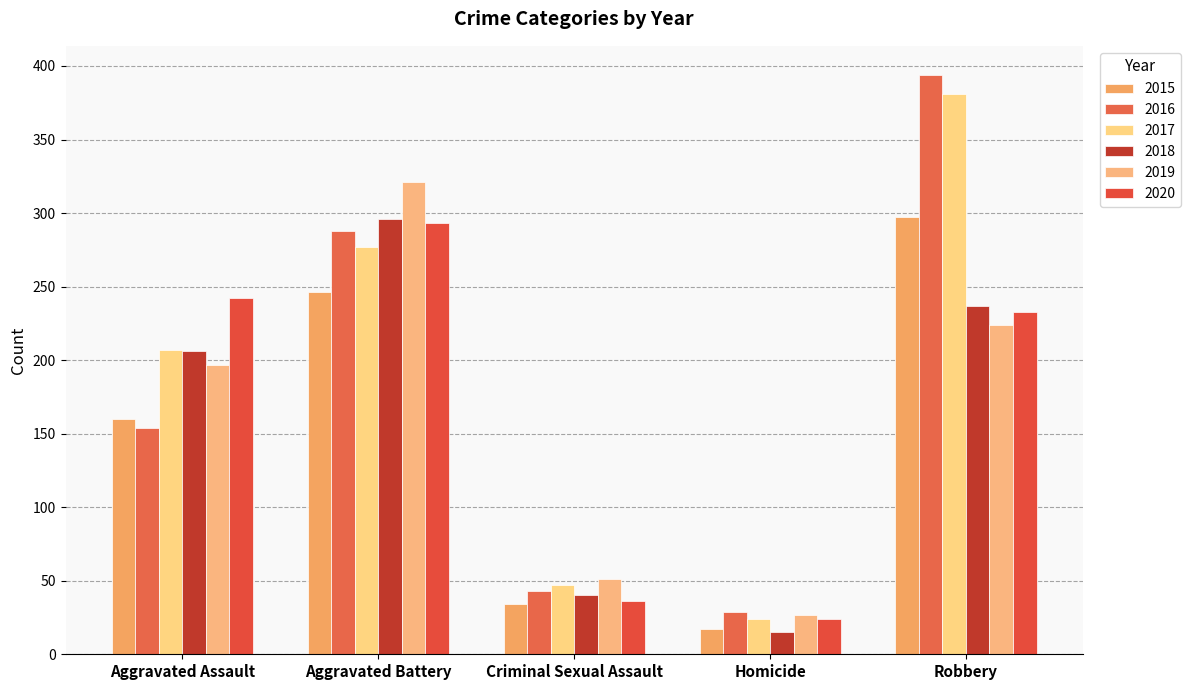

What are all the series names shown in the legend?

2015, 2016, 2017, 2018, 2019, 2020